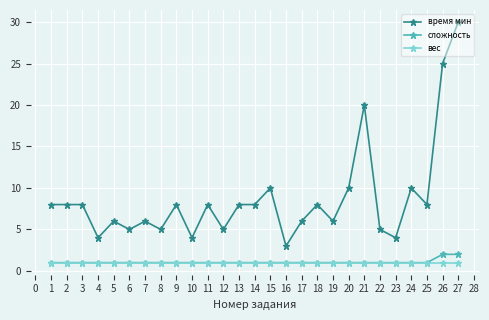

Reading left to right, what are all the values shown in this chart?

время мин: 8	8	8	4	6	5	6	5	8	4	8	5	8	8	10	3	6	8	6	10	20	5	4	10	8	25	30
сложность: 1	1	1	1	1	1	1	1	1	1	1	1	1	1	1	1	1	1	1	1	1	1	1	1	1	2	2
вес: 1	1	1	1	1	1	1	1	1	1	1	1	1	1	1	1	1	1	1	1	1	1	1	1	1	1	1